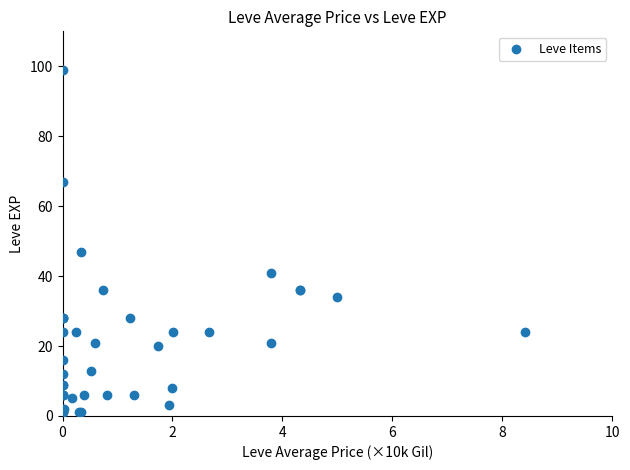

What Y value in the scatter plot is closest to 50?

47